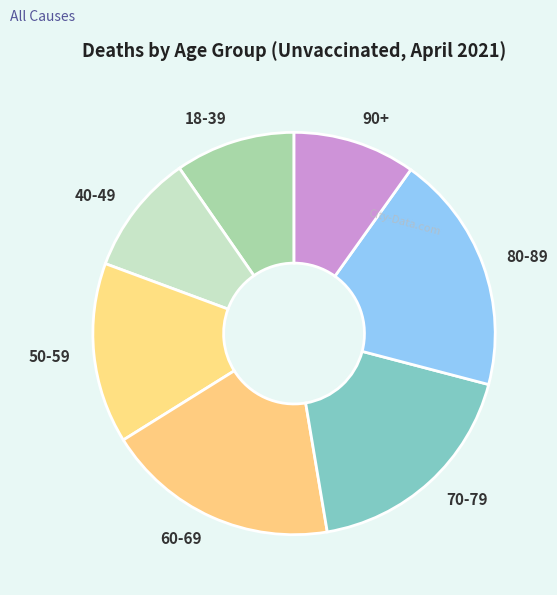

What is the ratio of the value at 90+ to the value at 70-79?

0.5